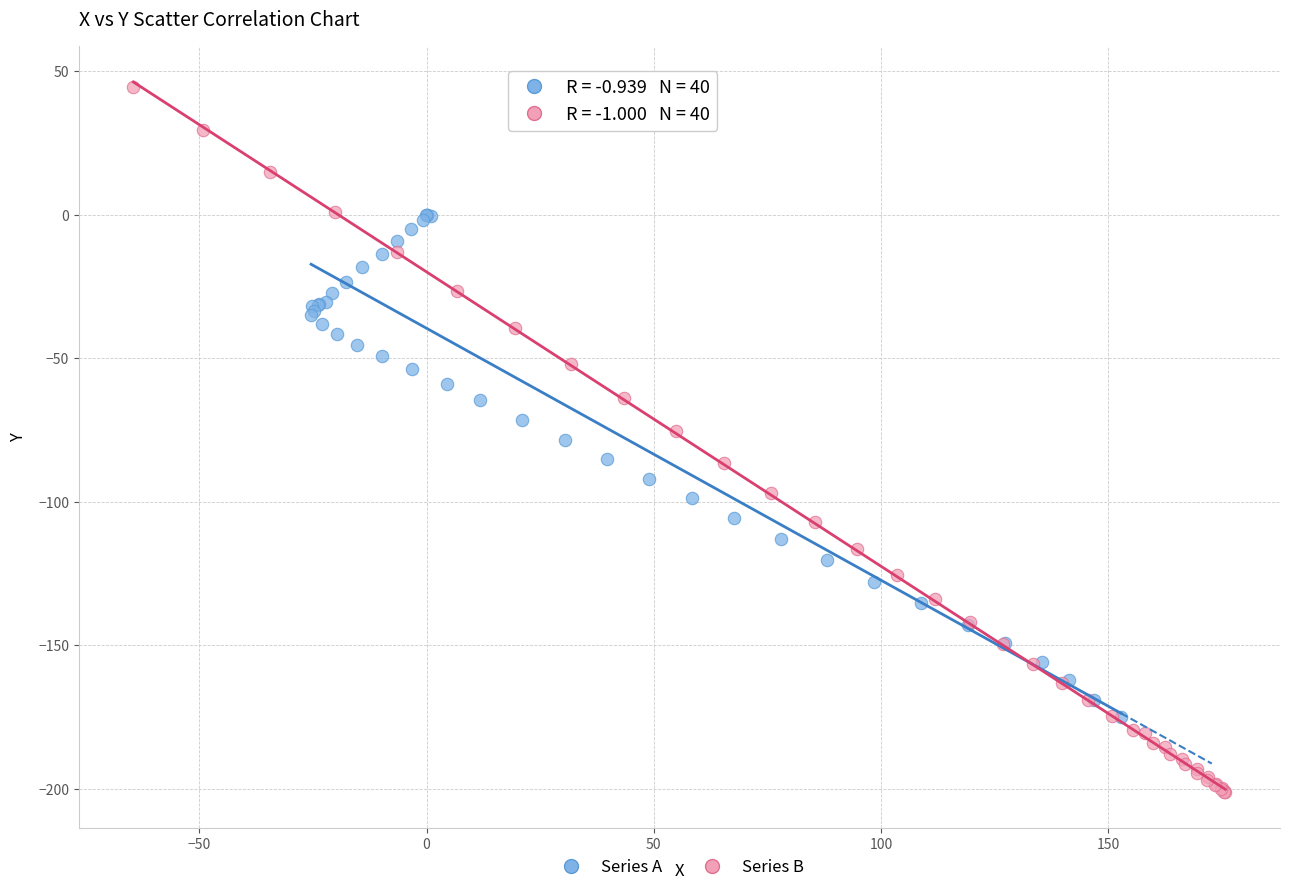

Which series has the largest Y range (max minus min)?

Series B